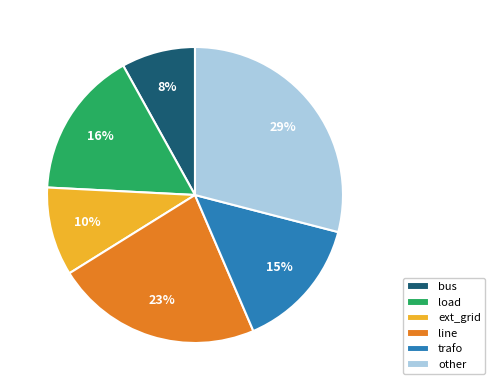

To the nearest percent, what portion does ext_grid represent?

10%